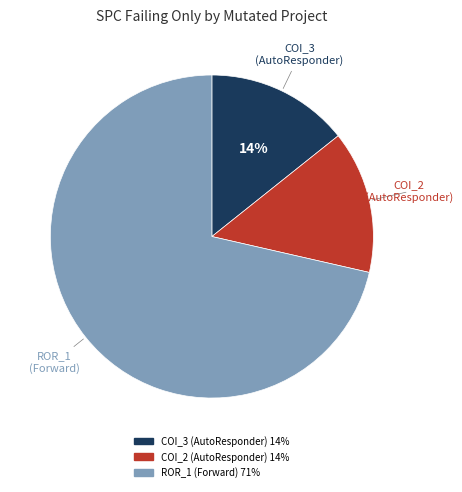

Is there a majority slice in this chart?

Yes